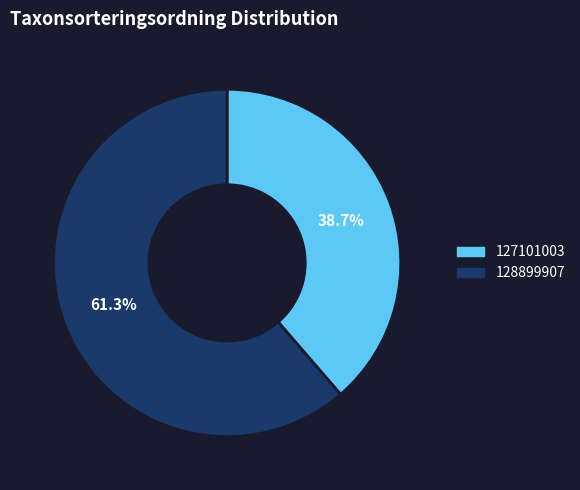

Combined, do 128899907 and 127101003 account for over 50%?

Yes